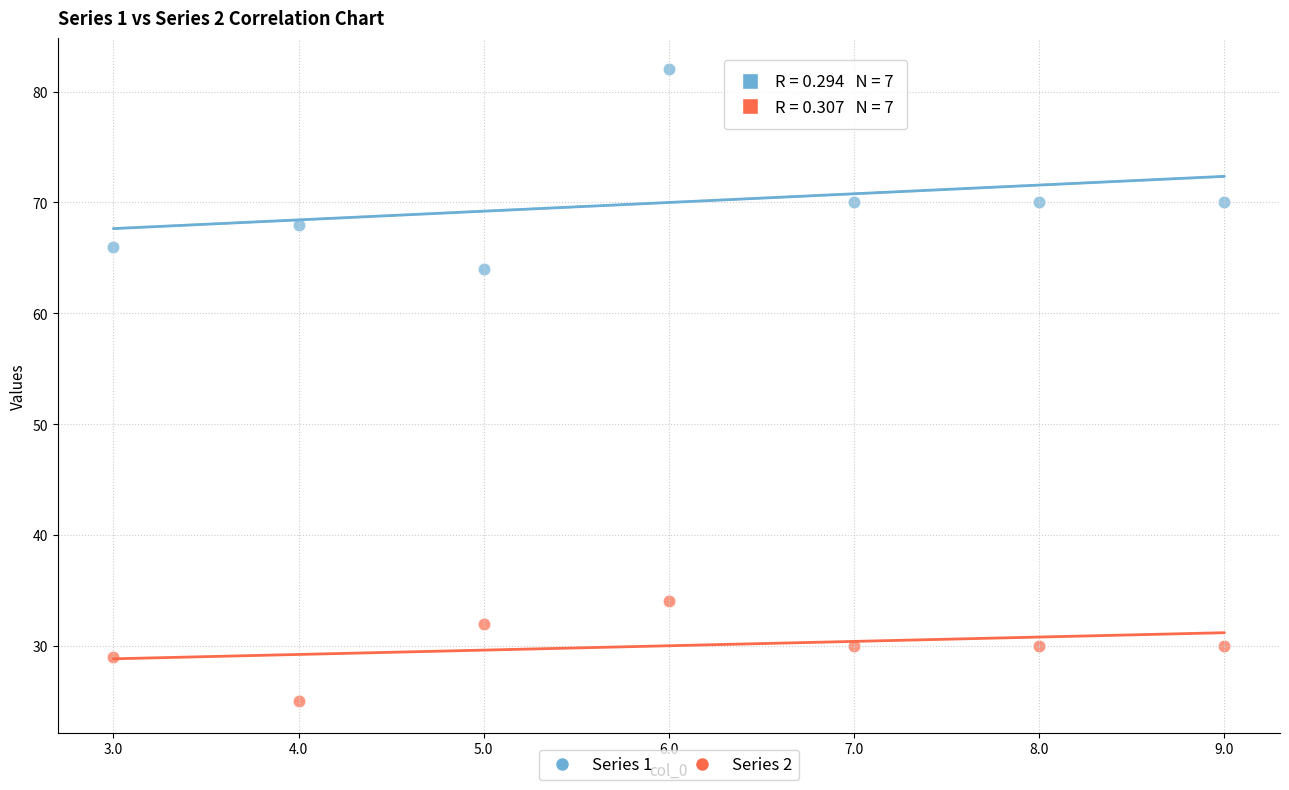

Across all series, what Y value is closest to 53?

64